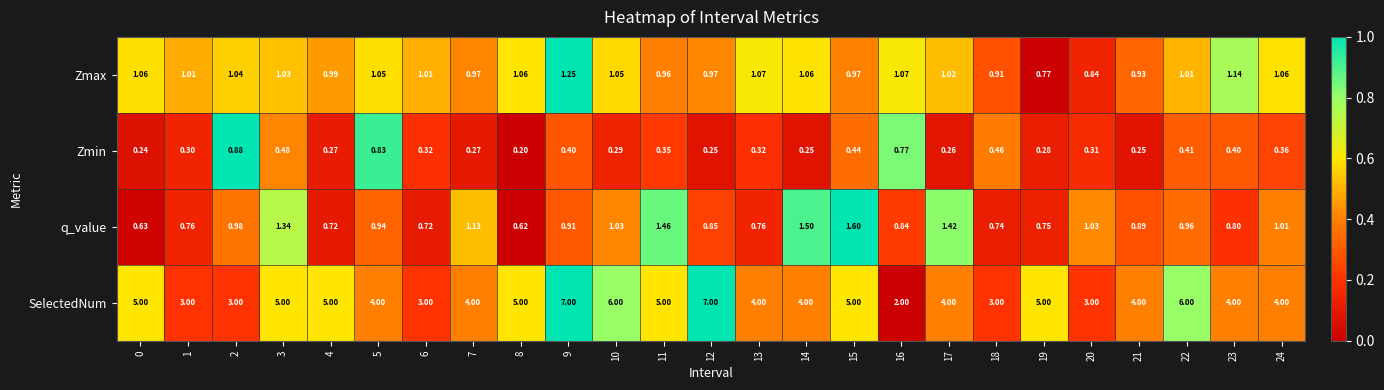

Which series changed the most between 14 and 19?

SelectedNum